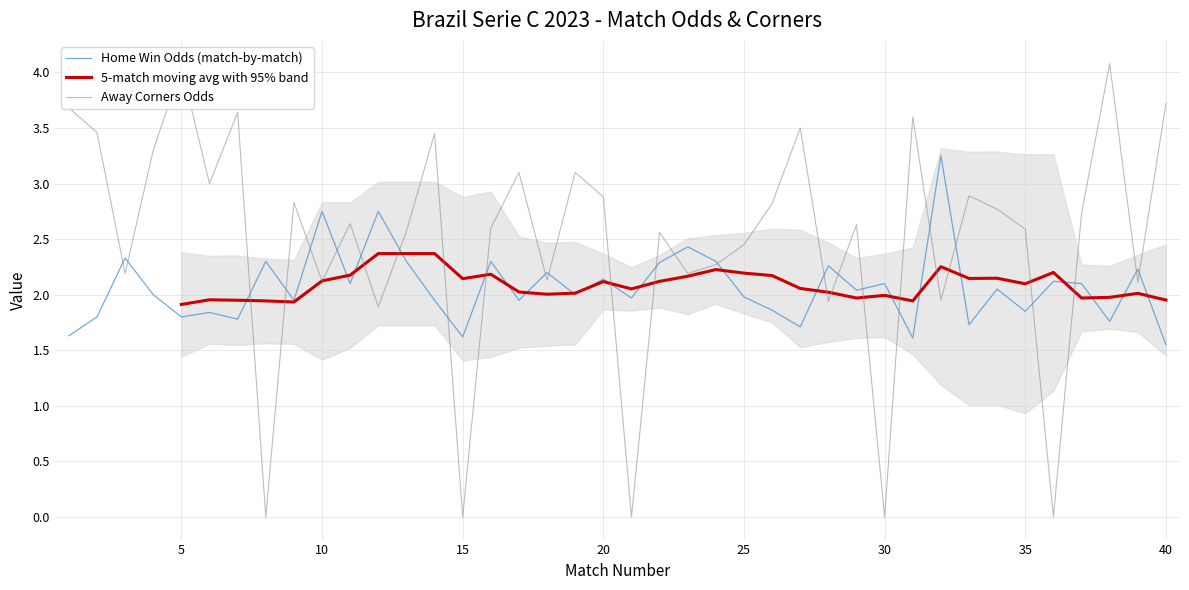

How many interior local valleys does the Home Win Odds (match-by-match) series have?

14